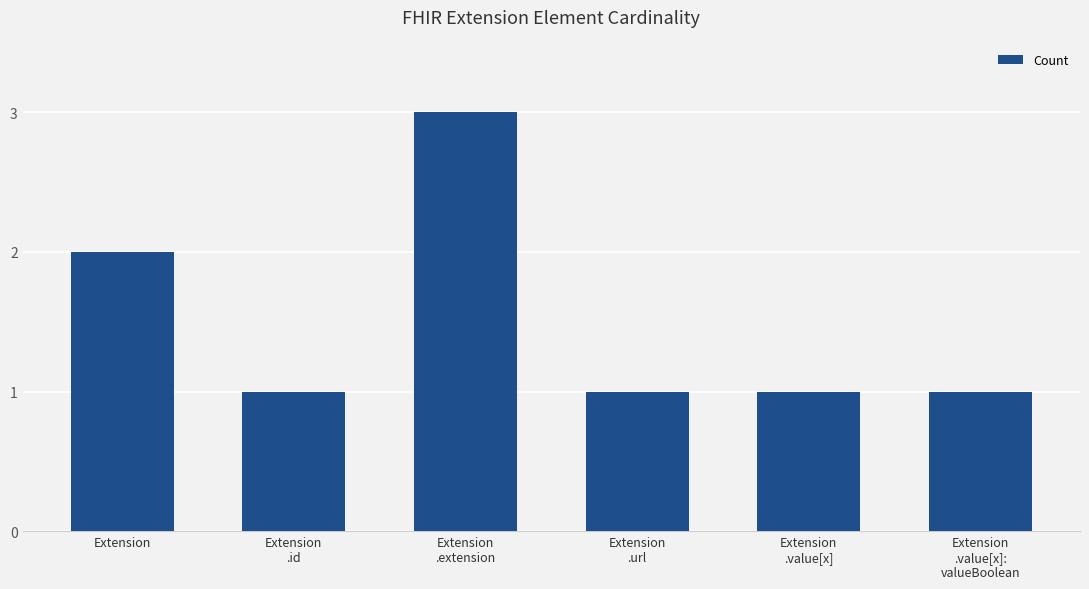

Reading left to right, list all the values displayed in this chart.

Extension=2	Extension
.id=1	Extension
.extension=3	Extension
.url=1	Extension
.value[x]=1	Extension
.value[x]:
valueBoolean=1